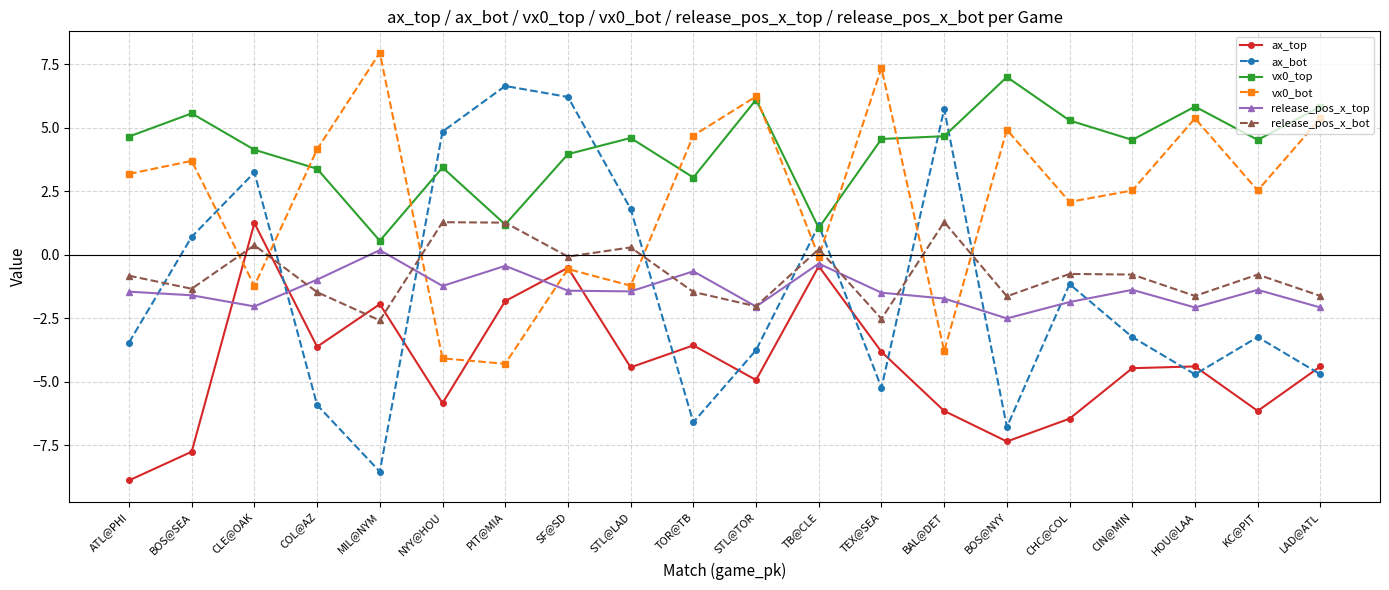

What is the total value across all series at CLE@OAK?

5.7